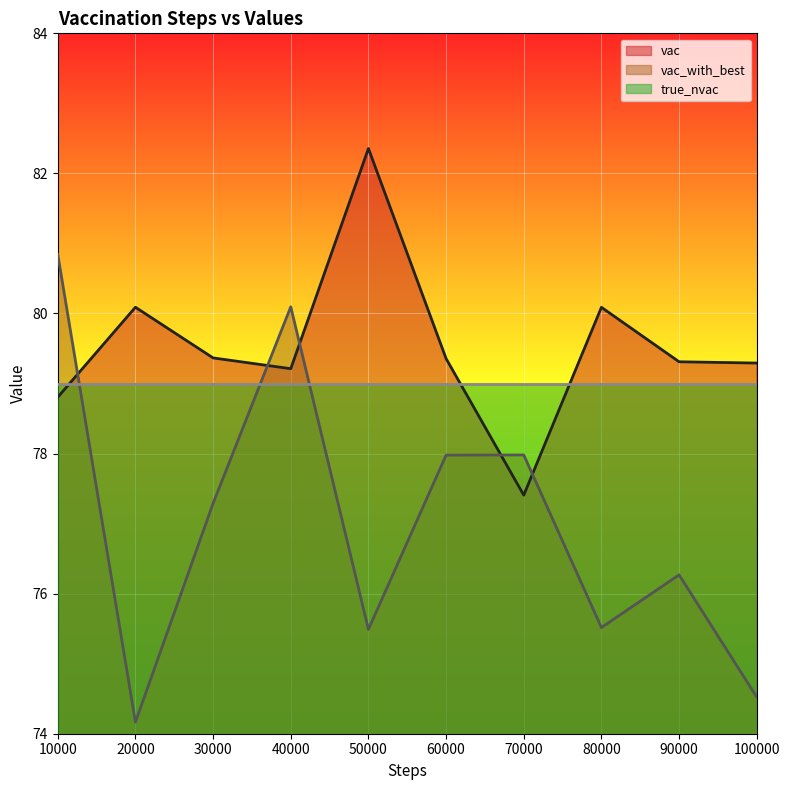

True or false: true_nvac has a value of 122.0 at 90000.

False